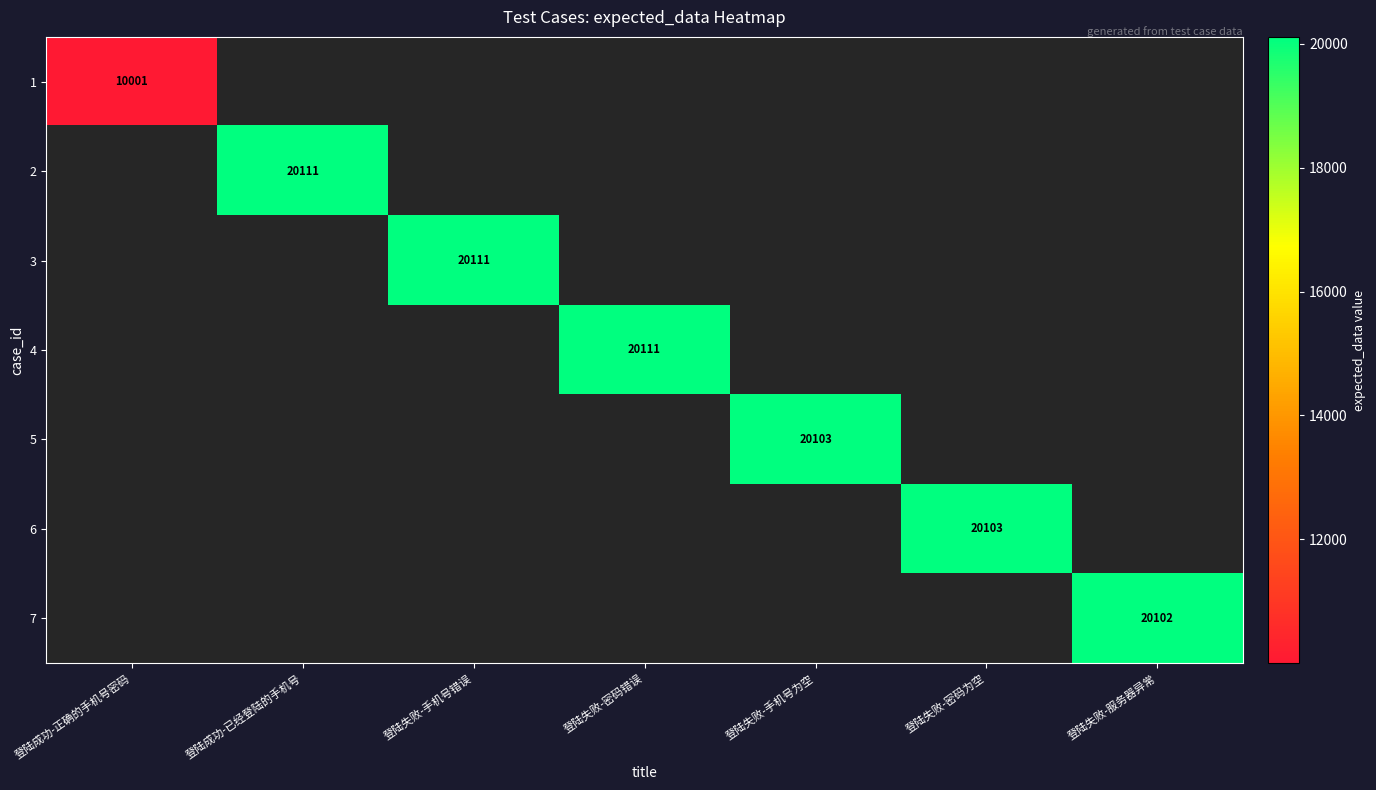

At which category does the chart reach its minimum across all series?

登陆成功-正确的手机号密码